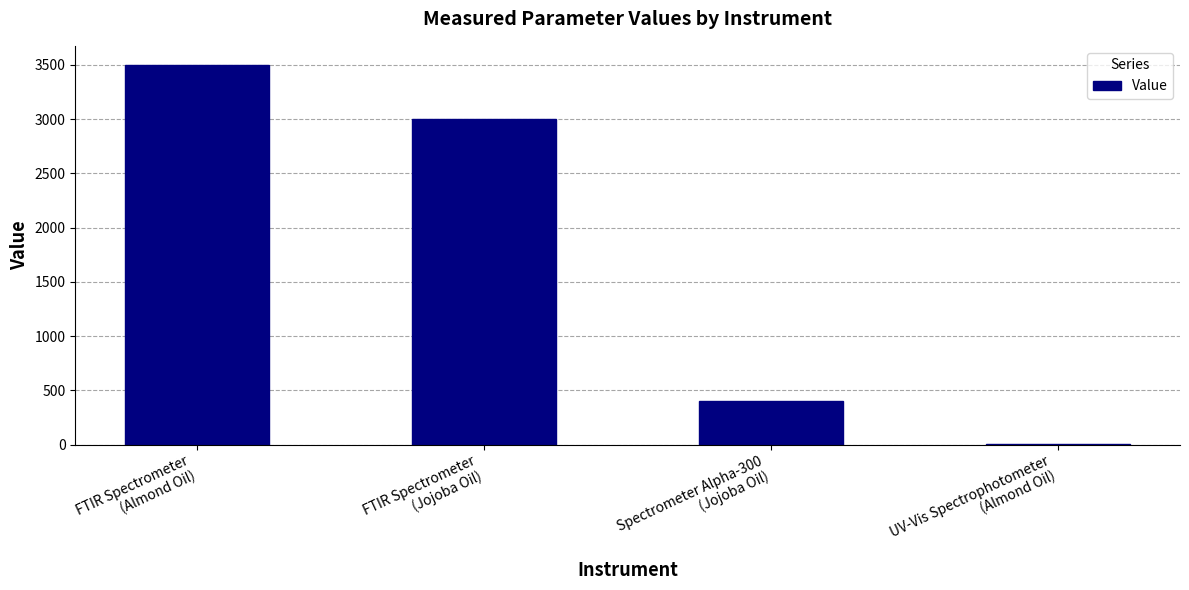

Are the bars horizontal?

No